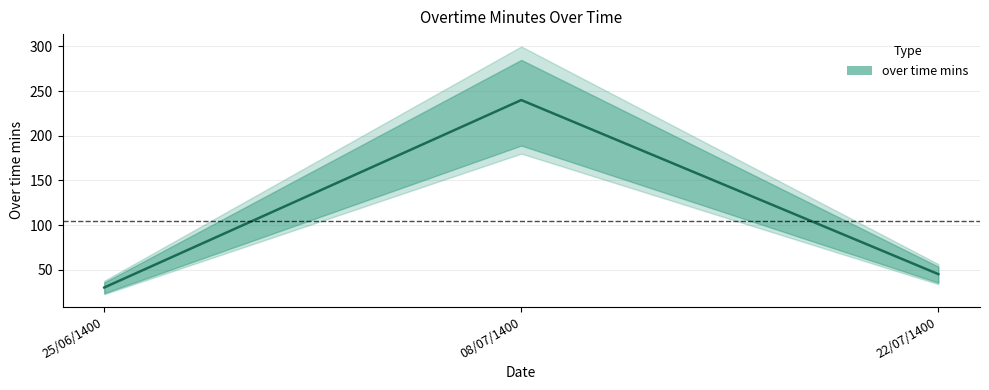

At which label does the data first exceed 45?

08/07/1400